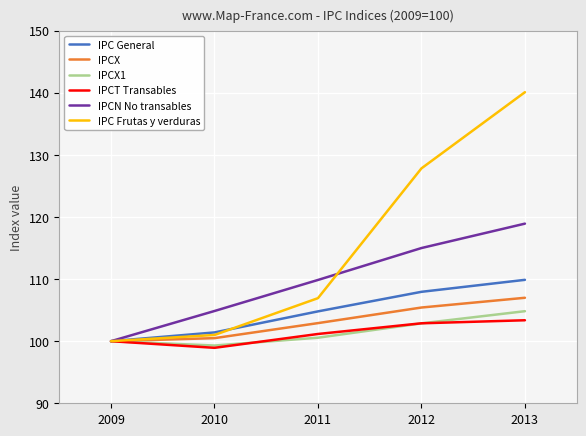

How many data points in IPCN No transables are less than 109?

2